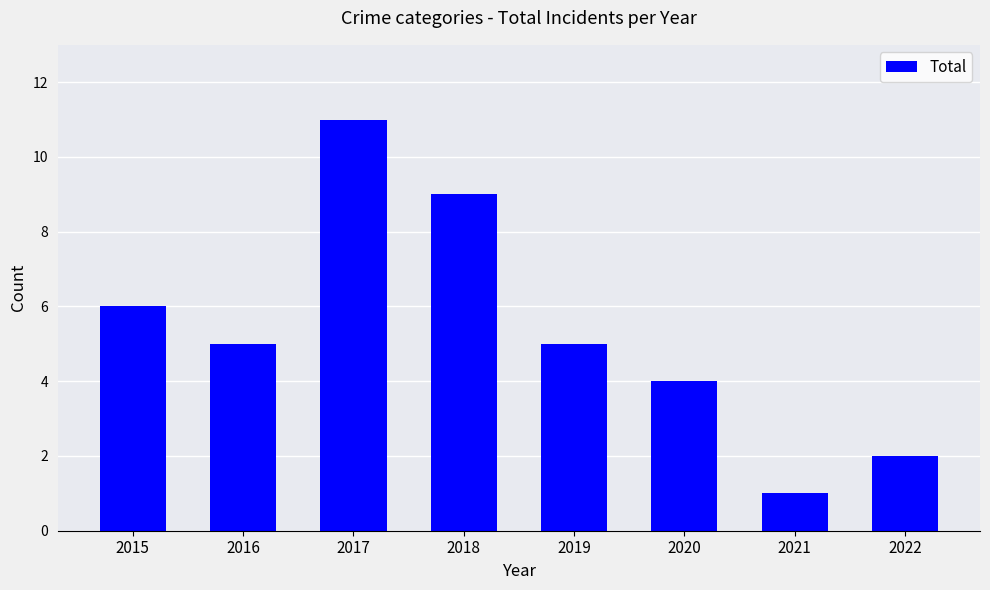

What is the maximum value shown in the chart?

11